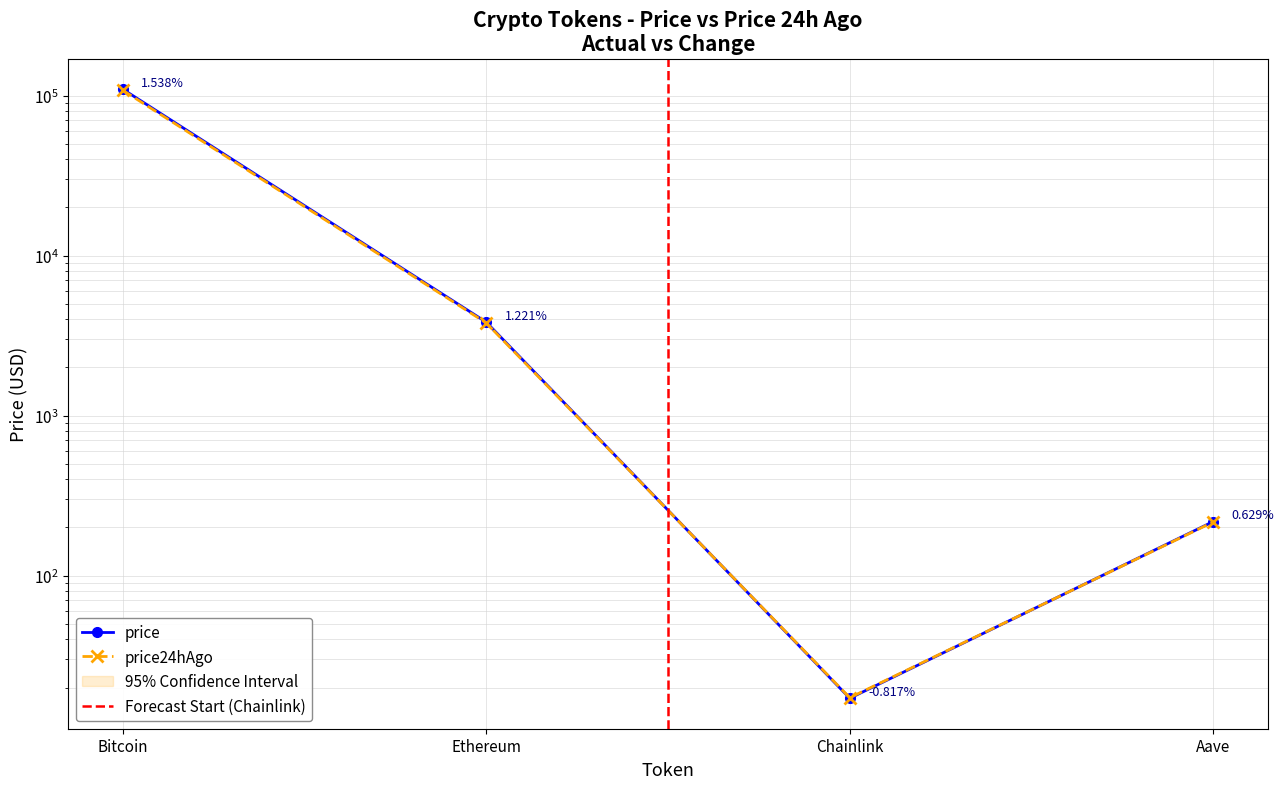

Reading left to right, what are all the values shown in this chart?

price: 109596.0	3838.0	17.1	217.9
price24hAgo: 107910.0	3791.1	17.3	216.5